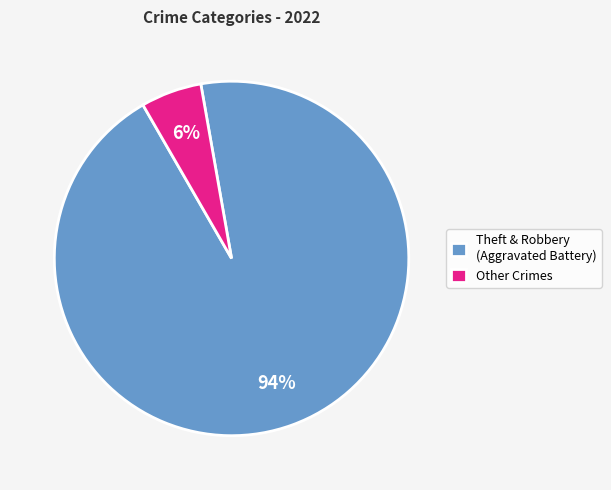

What is the smallest slice in the pie chart?

Other Crimes